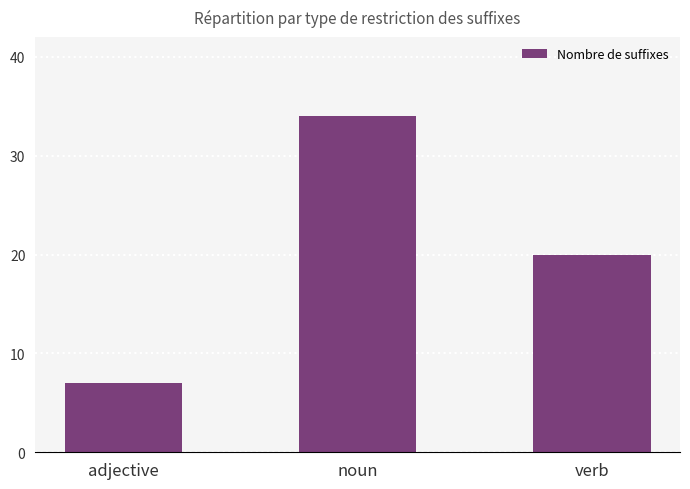

Reading left to right, what are all the values shown in this chart?

7	34	20